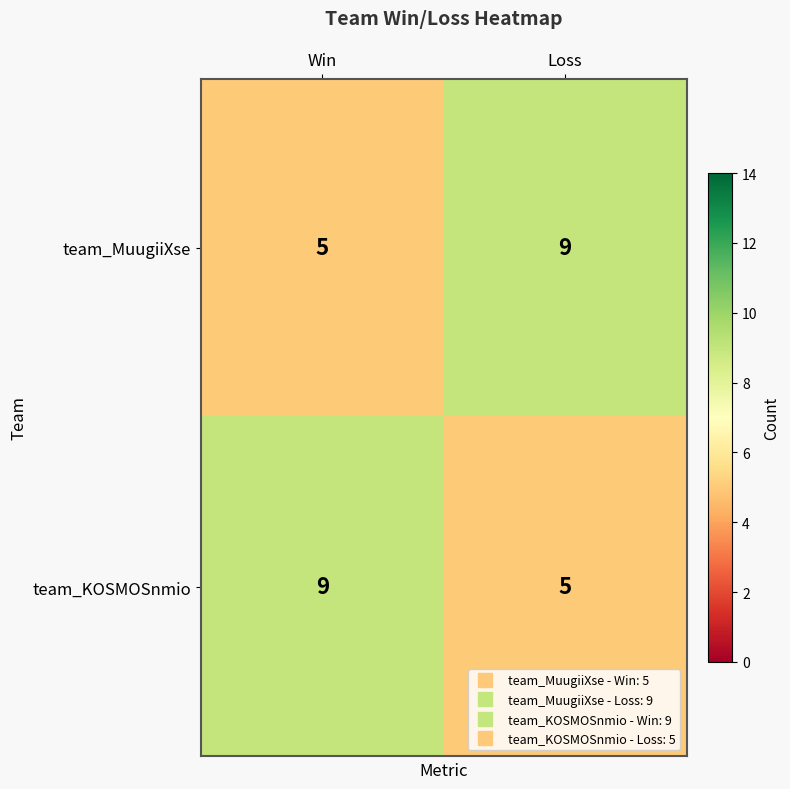

Rank the series at Loss from lowest to highest value.

team_KOSMOSnmio, team_MuugiiXse